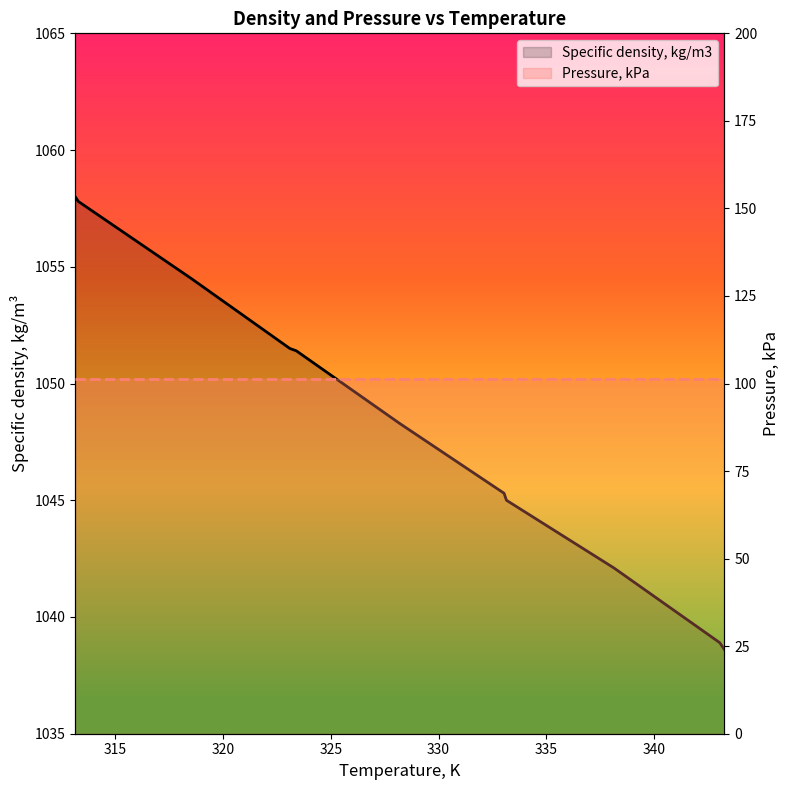

True or false: Specific density, kg/m3 and Pressure, kPa cross at least once.

False